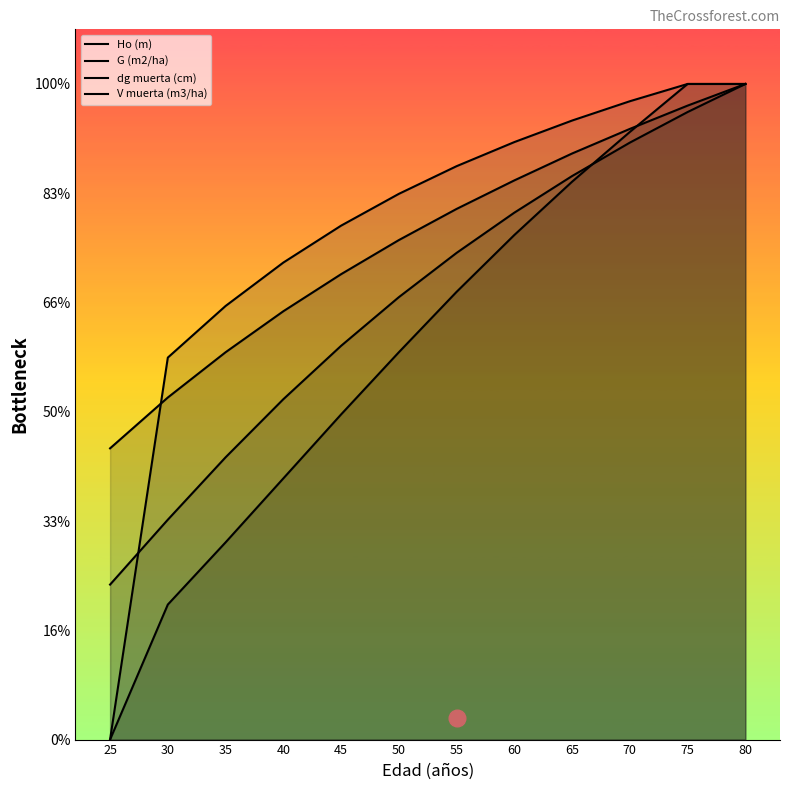

The value of V muerta (m3/ha) at 80 is 13.7. True or false?

False